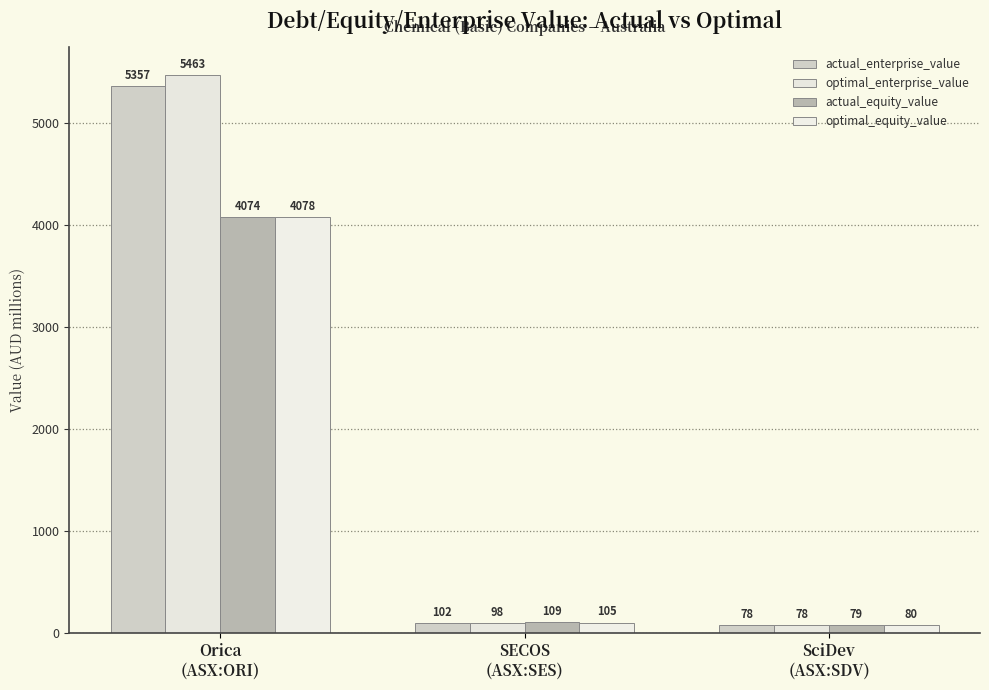

What position from the left is SciDev
(ASX:SDV)?

3